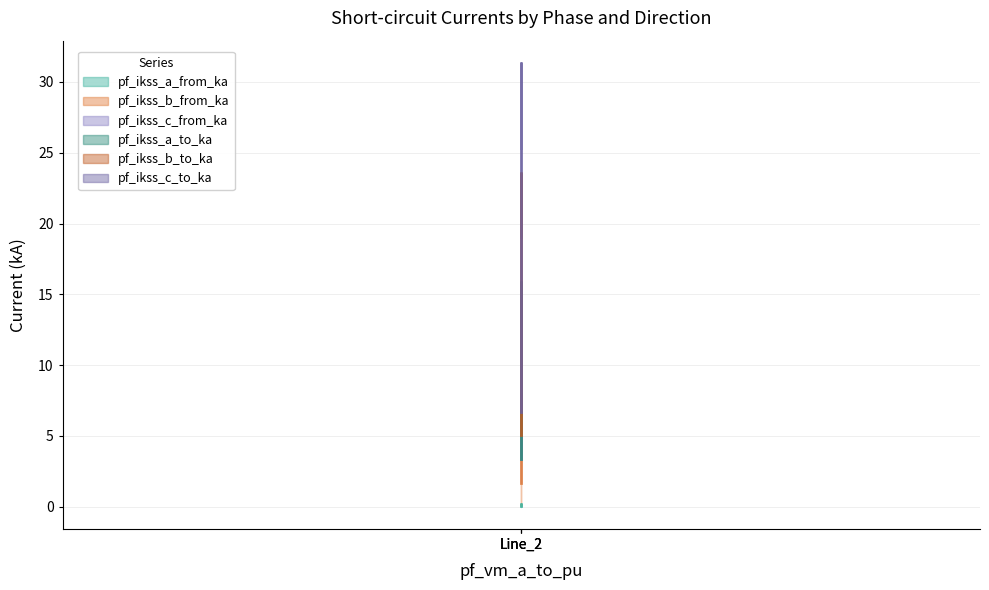

Which series has the widest spread of values?

pf_ikss_c_to_ka